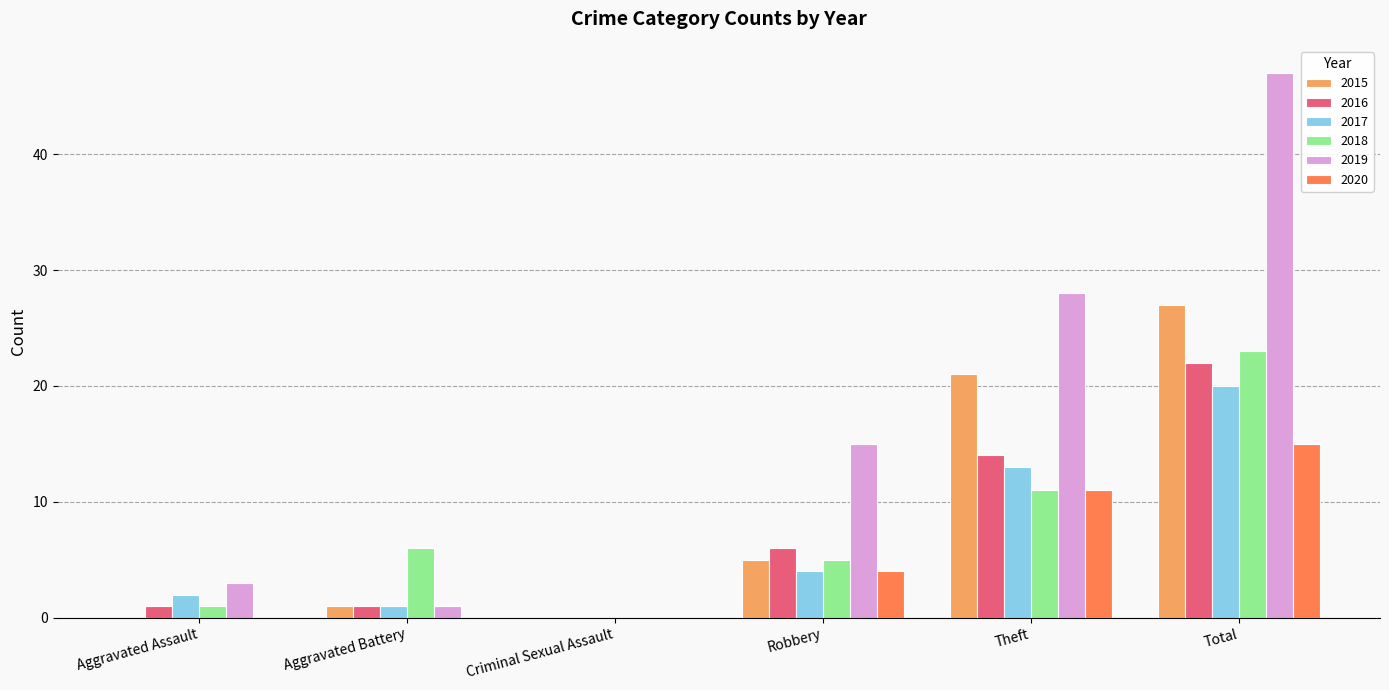

Which category has the highest value across all series?

Total